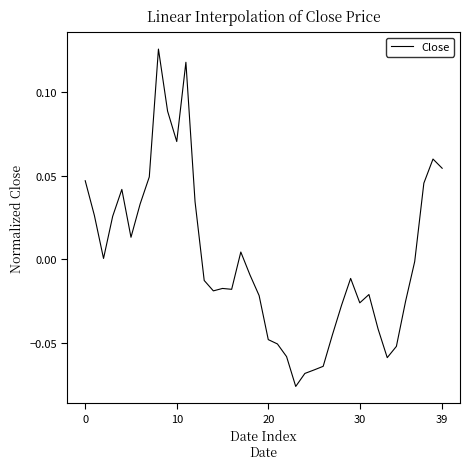

Which category has the highest value across all series?

8